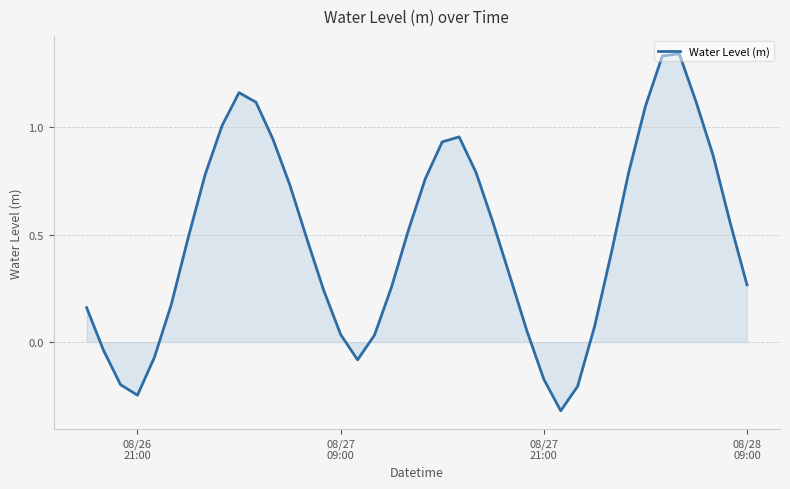

What is the difference between the maximum and minimum values?

1.7